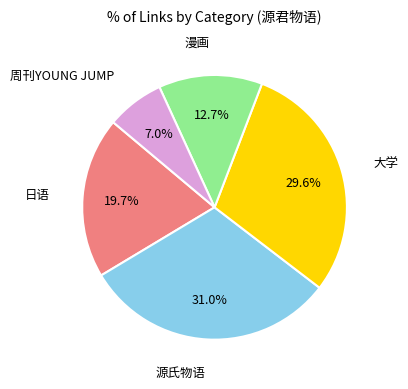

To the nearest percent, what portion does 漫画 represent?

13%